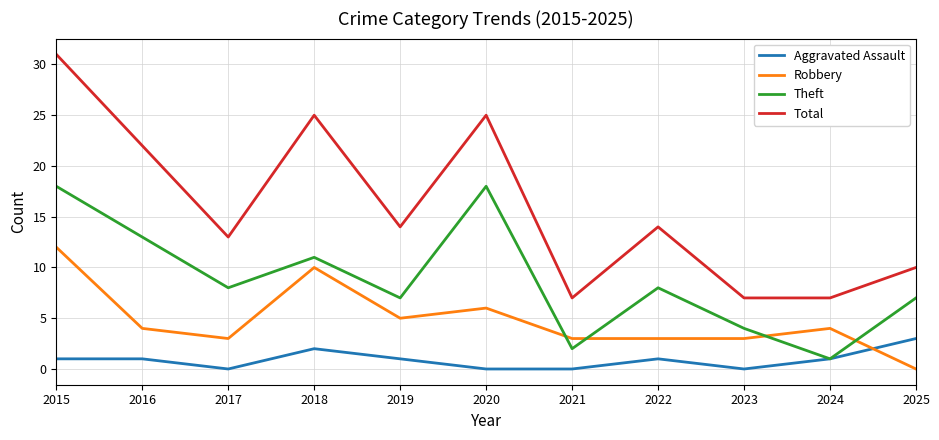

True or false: Theft has more than 0 points higher than both neighbors.

True